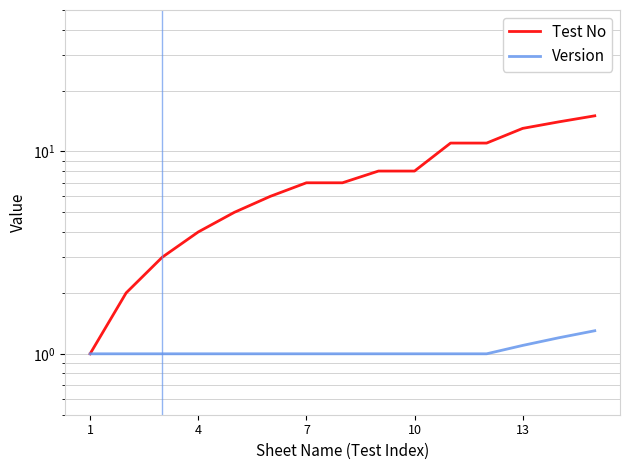

How many lines are shown in the chart?

2